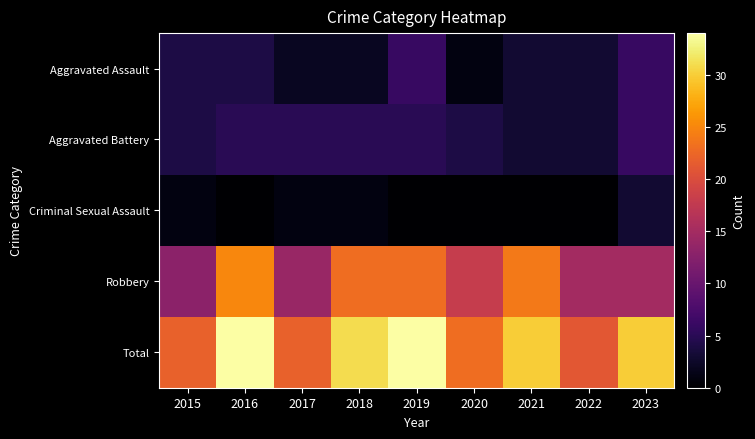

Rank the series by their maximum value, from lowest to highest.

Criminal Sexual Assault, Aggravated Assault, Aggravated Battery, Robbery, Total